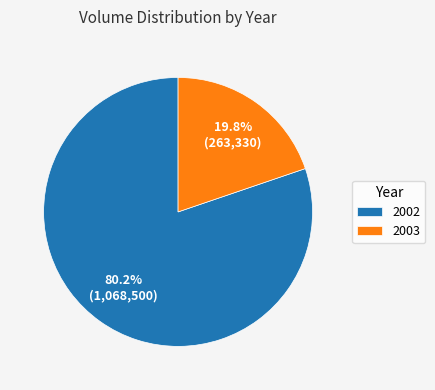

What portion of the pie excludes 2003?

80.2%